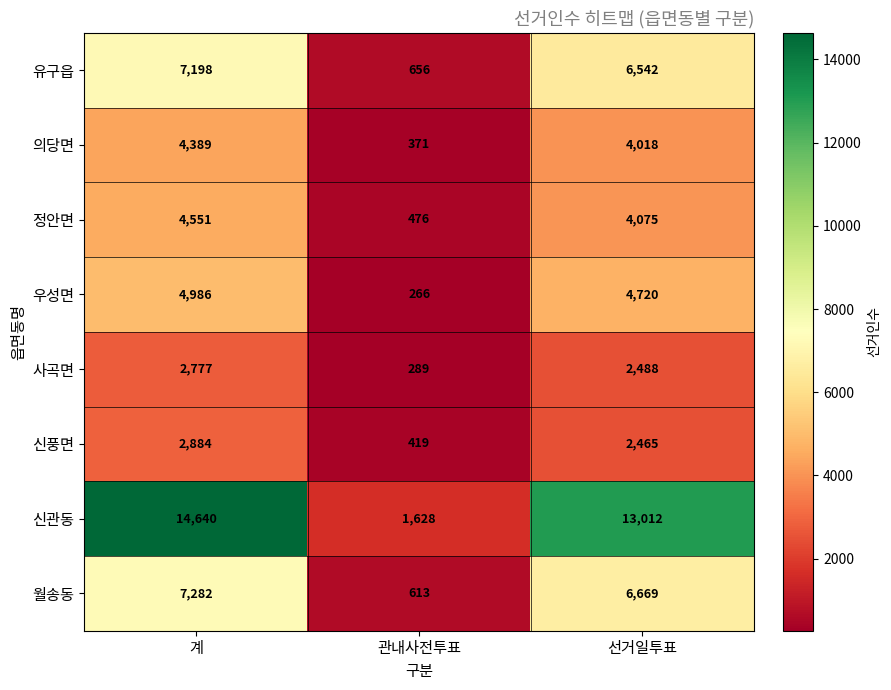

What is the average value of the 신관동 series?

9760